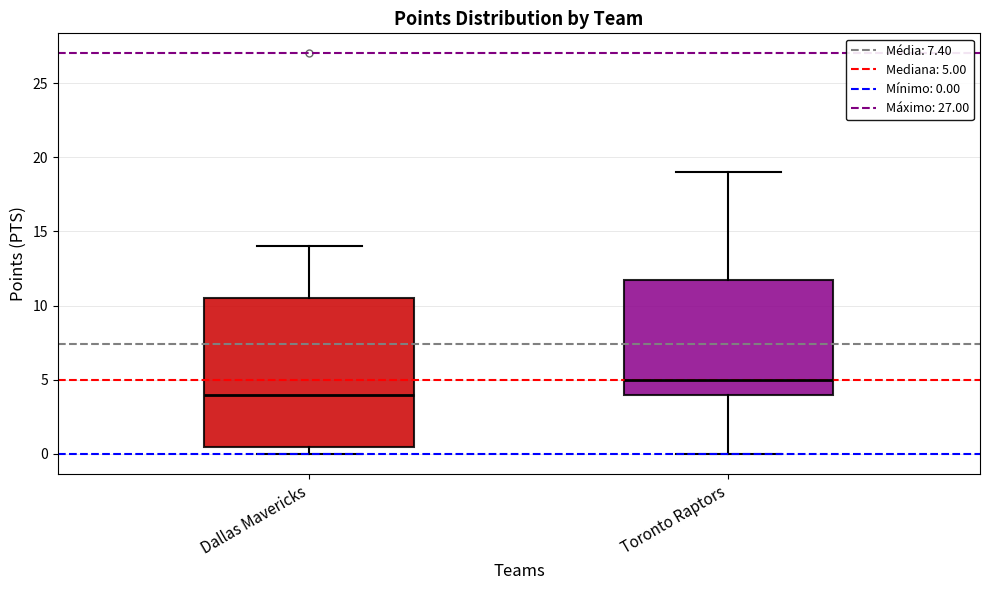

Reading left to right, read every box against the y-axis: the position of its median line, the range the box covers, and the ends of its whiskers. The values are not printed on the chart, so give them approximately, as read against the axis.

Dallas Mavericks: median 4.0, box 0.5 to 10.5, whiskers 0.0 to 14.0
Toronto Raptors: median 5.0, box 4.0 to 12.0, whiskers 0.0 to 19.0